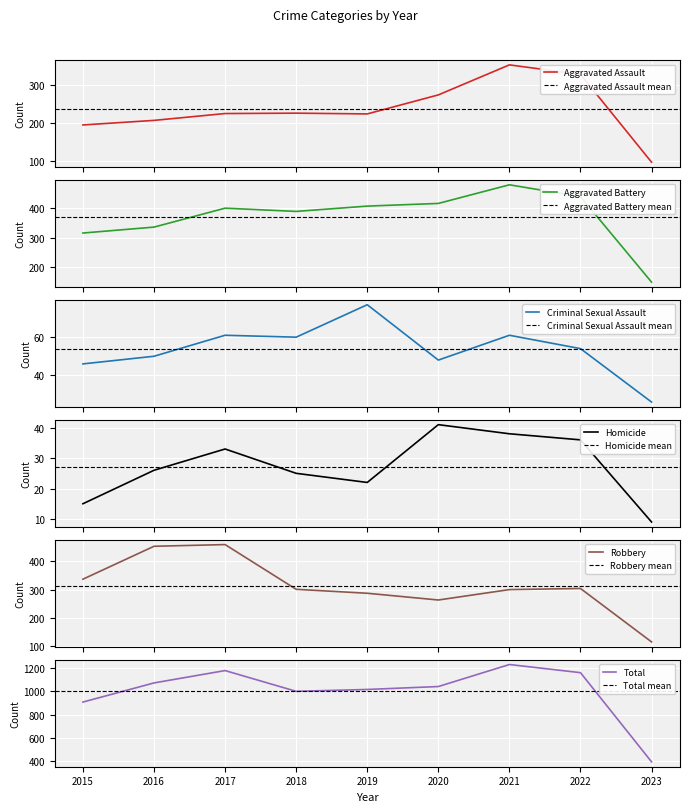

How many interior local valleys does the Robbery series have?

1